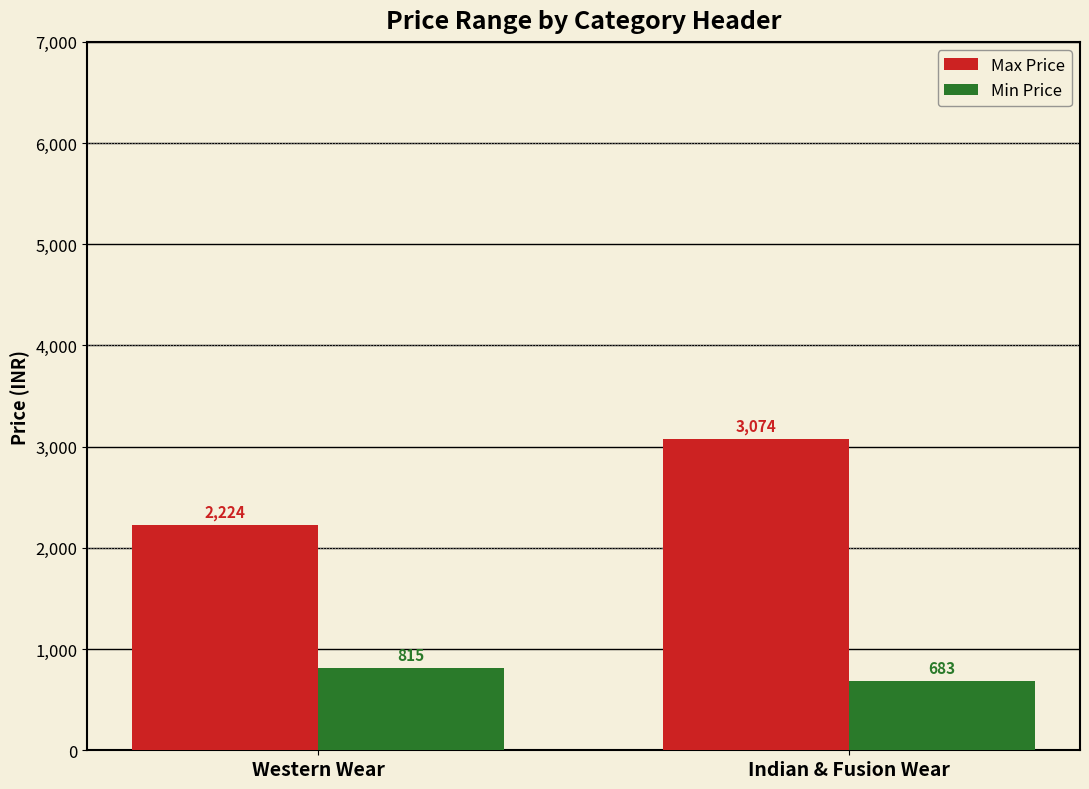

What is the difference between the highest and lowest values at Western Wear?

1409